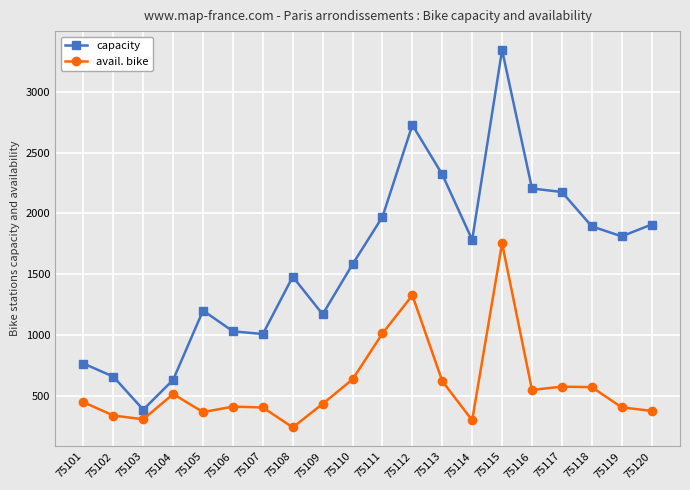

What is the value of the capacity point at the 2nd from the left?

660